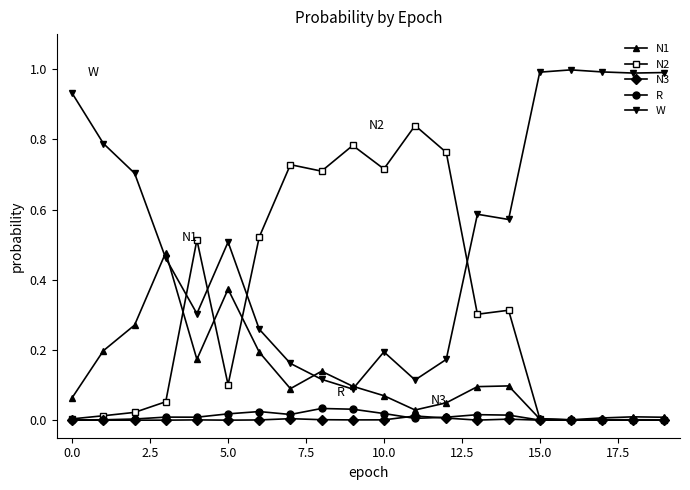

True or false: R and W intersect in this chart.

False